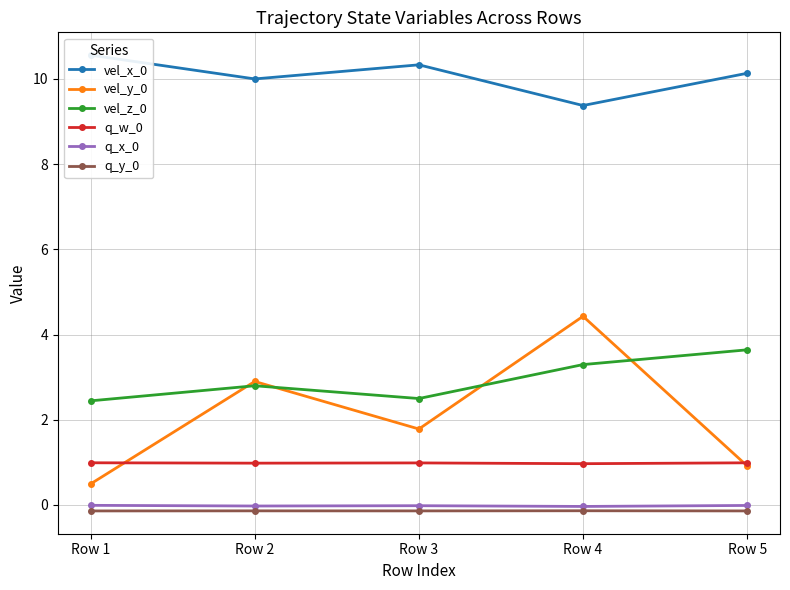

Count the vel_z_0 values in the range 2 to 3.

3